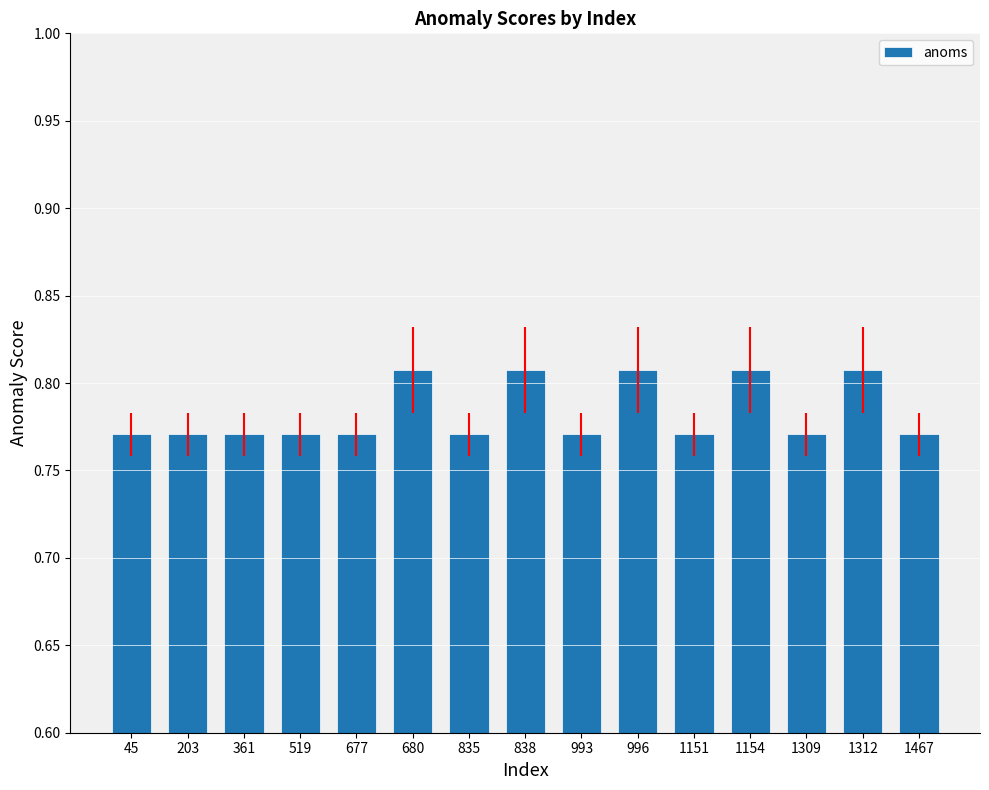

Count the values in the range 0 to 1.

15